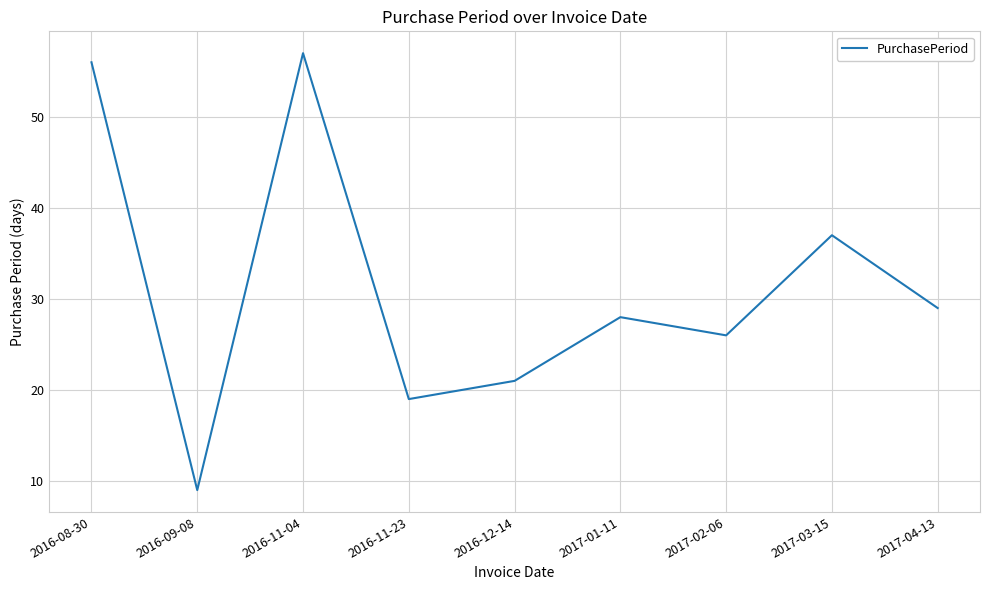

Does the chart display data point markers on the line(s)?

No